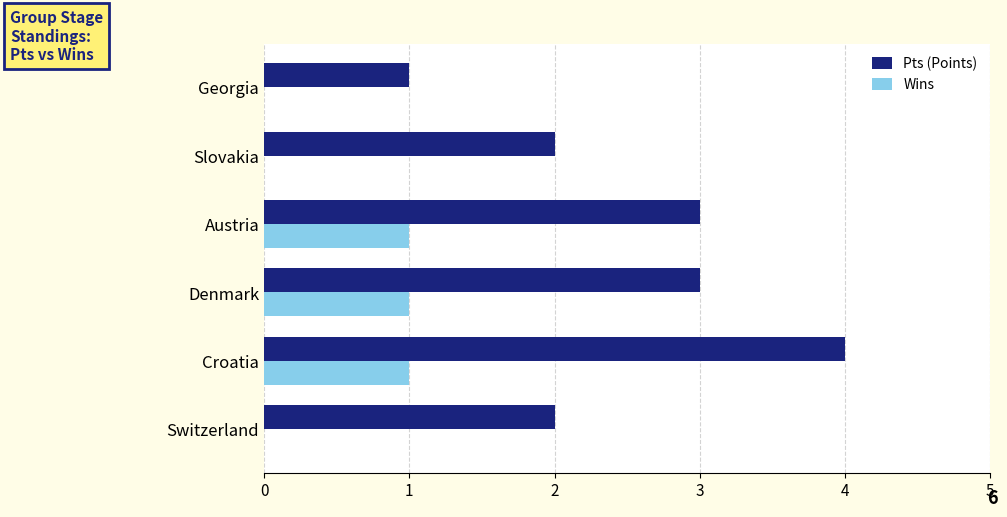

The Wins series shows 0 at Georgia. True or false?

True